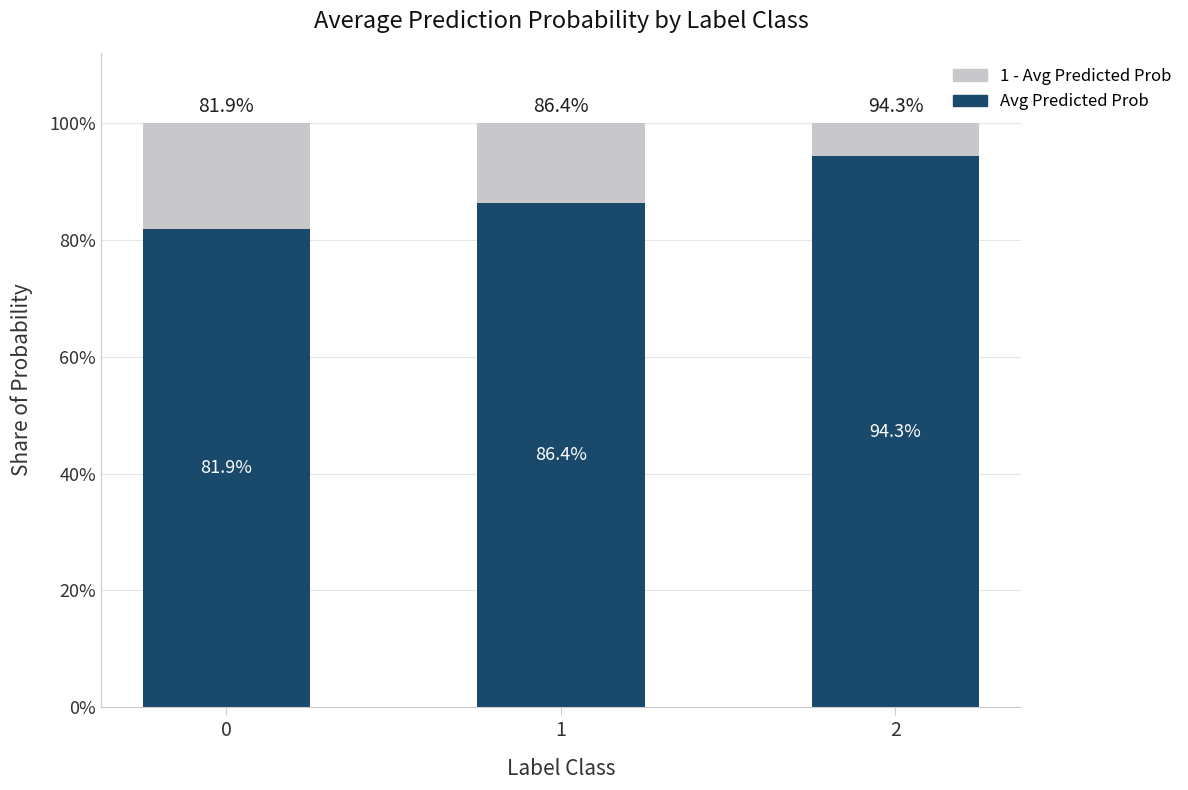

The Avg Predicted Prob series shows 0.5 at 2. True or false?

False